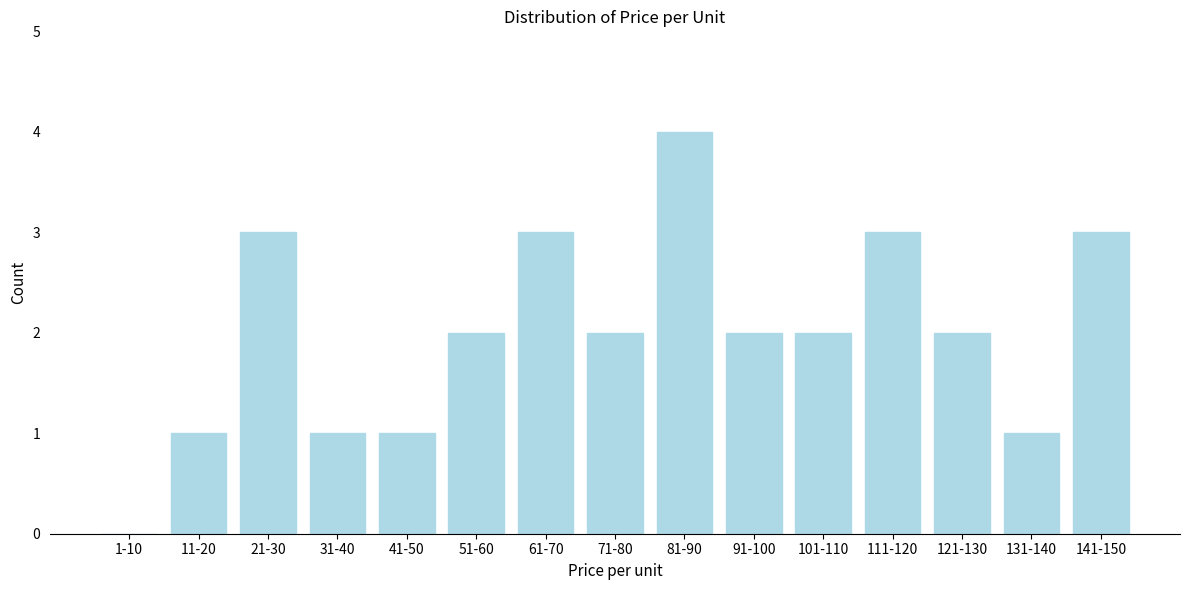

Reading right to left, what are all the values shown in this chart?

141-150=3	131-140=1	121-130=2	111-120=3	101-110=2	91-100=2	81-90=4	71-80=2	61-70=3	51-60=2	41-50=1	31-40=1	21-30=3	11-20=1	1-10=0